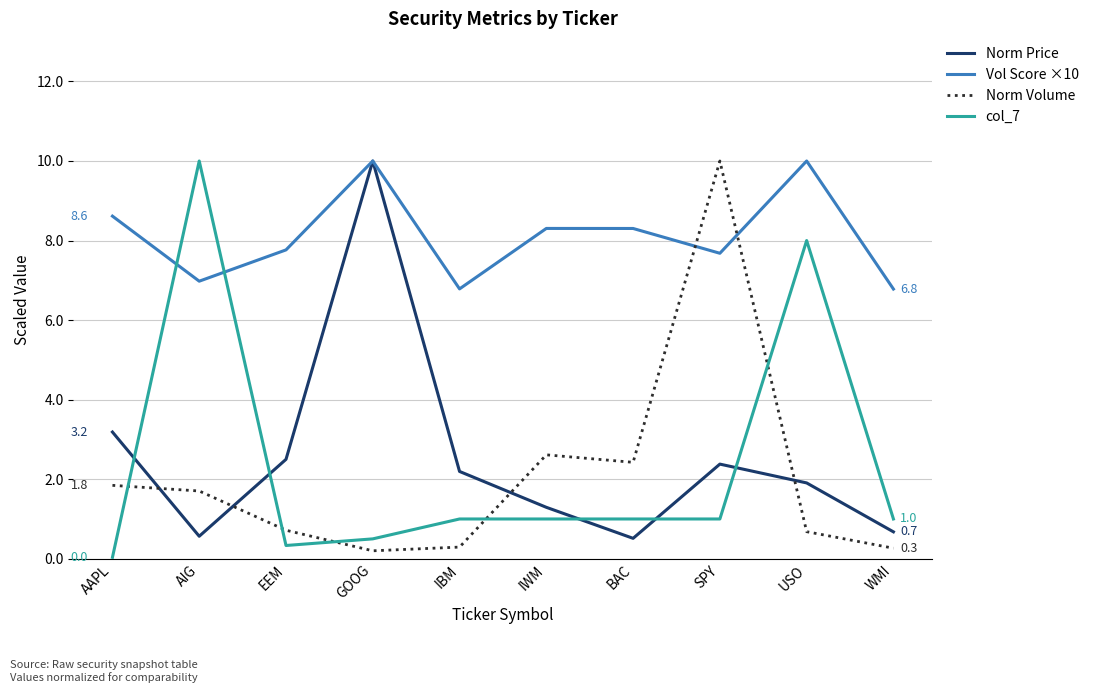

What is the spread (max minus min) of values at SPY?

9.0